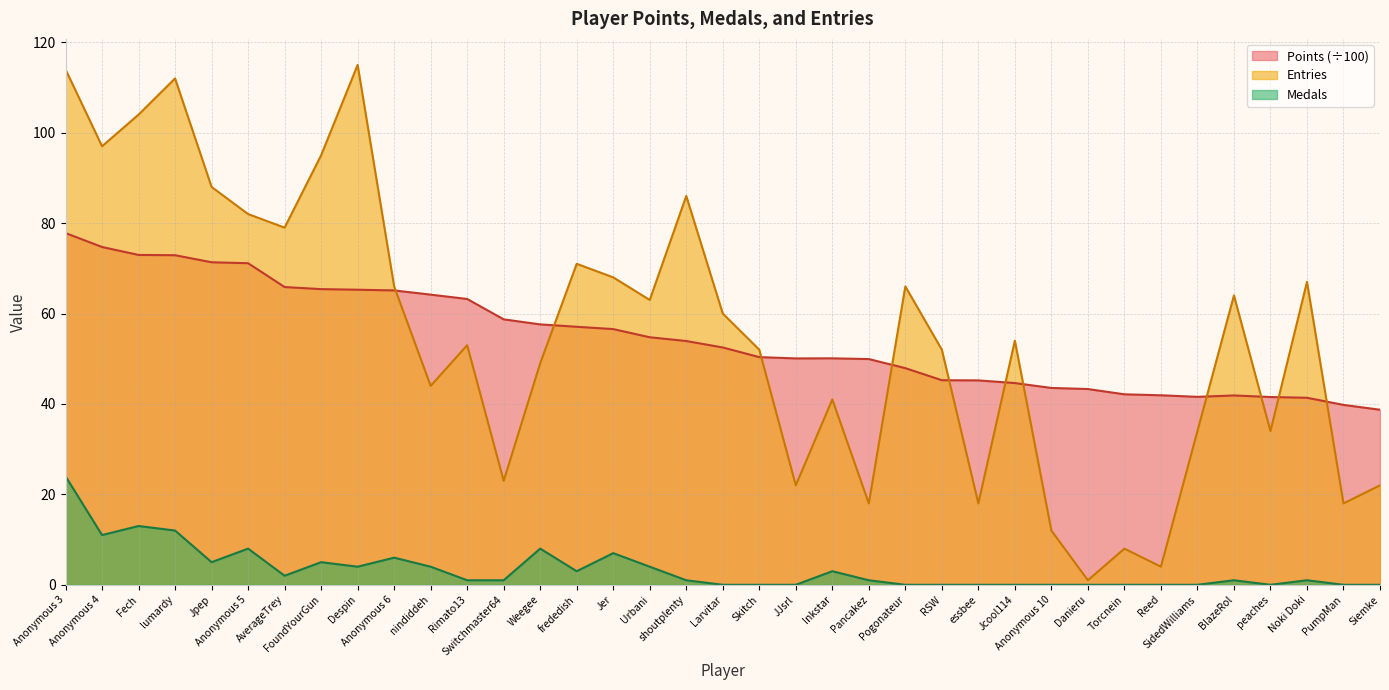

Does the chart display data point markers on the line(s)?

No